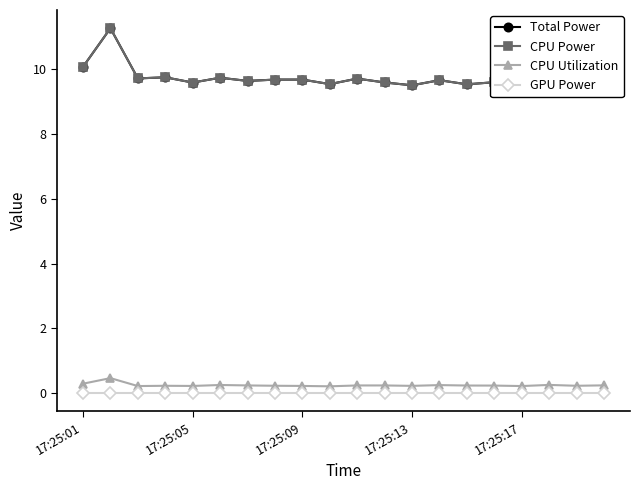

Count the number of categories in the chart.

20